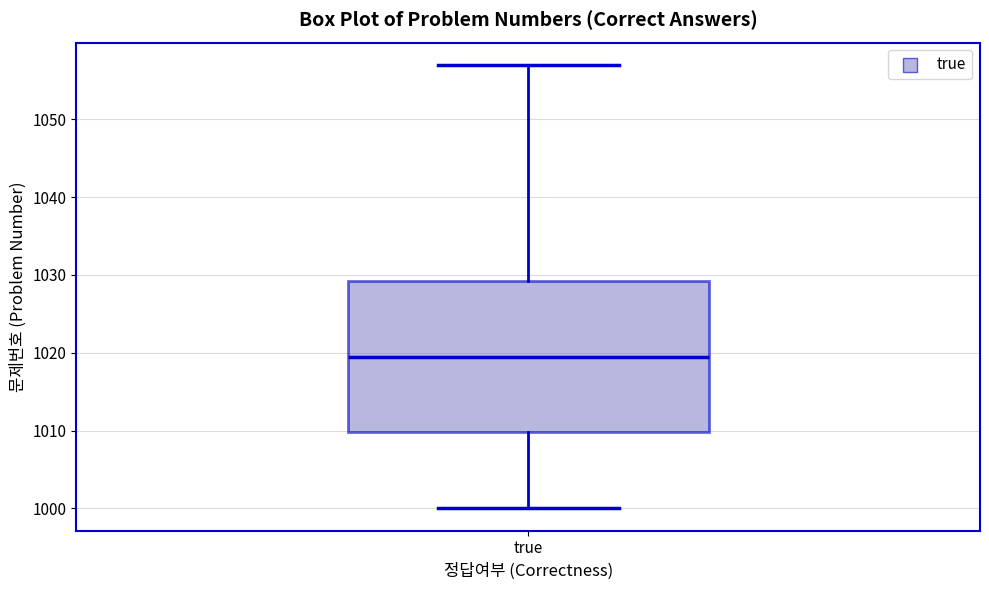

Transcribe this box plot: give where the median line is, the range the box spans, and where the two whiskers end, as read against the y-axis. The values are not printed on the chart, so give them approximately, as read against the axis.

median 1020, box 1010 to 1029, whiskers 1000 to 1057